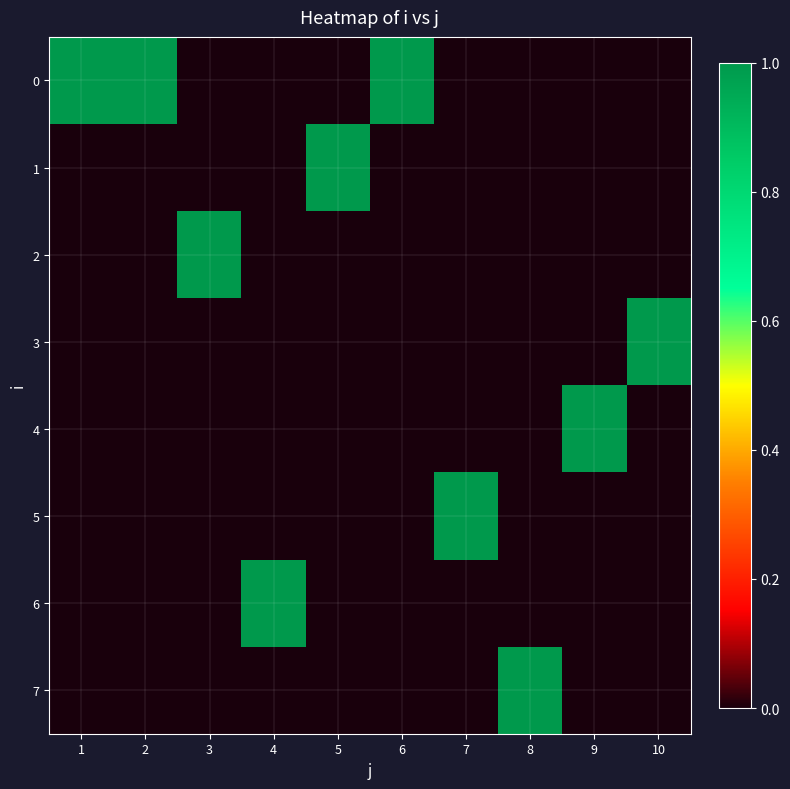

What is the difference between the highest and lowest values at 7?

1